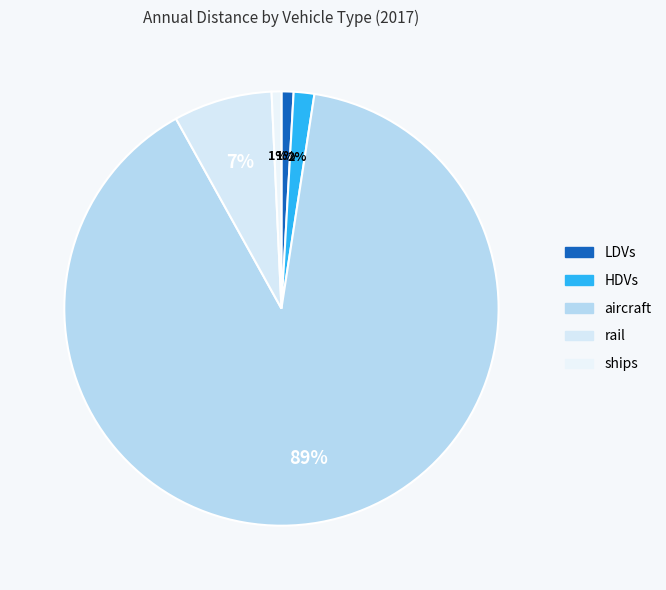

To the nearest percent, what is the combined percentage of HDVs and aircraft?

91%